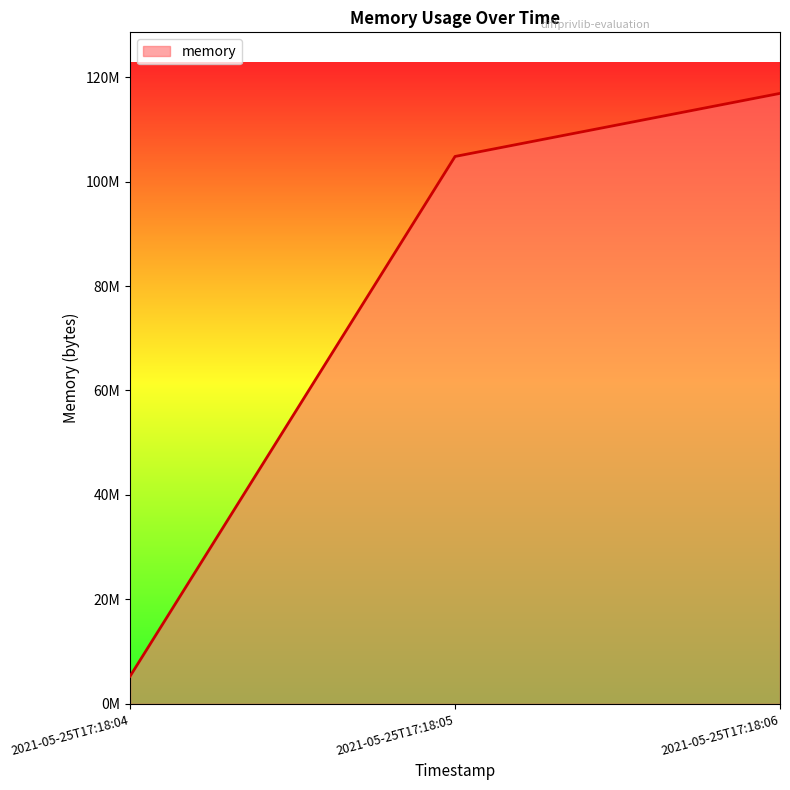

What is the difference between the values at 2021-05-25T17:18:05 and 2021-05-25T17:18:04?

99491840